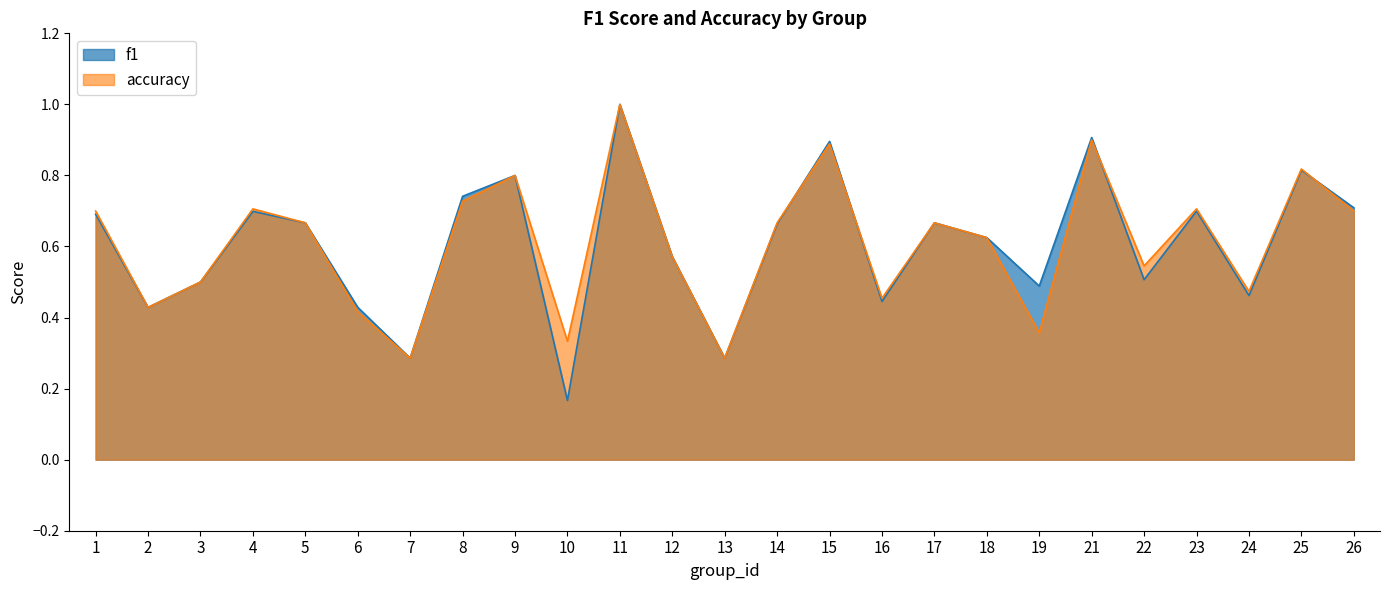

What is the approximate value of f1 at 23?

0.7